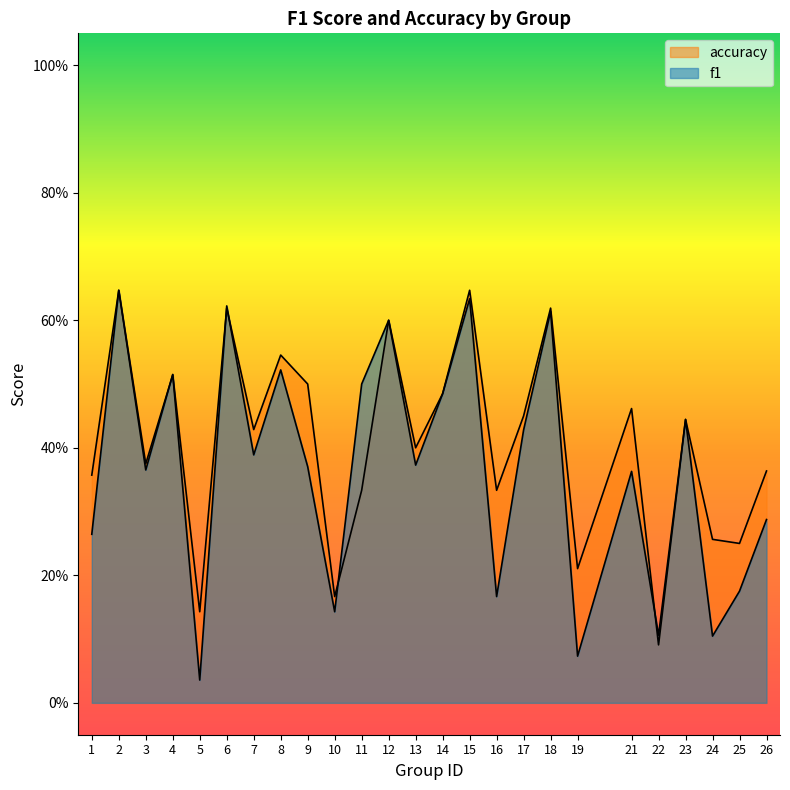

True or false: f1 and accuracy intersect in this chart.

True